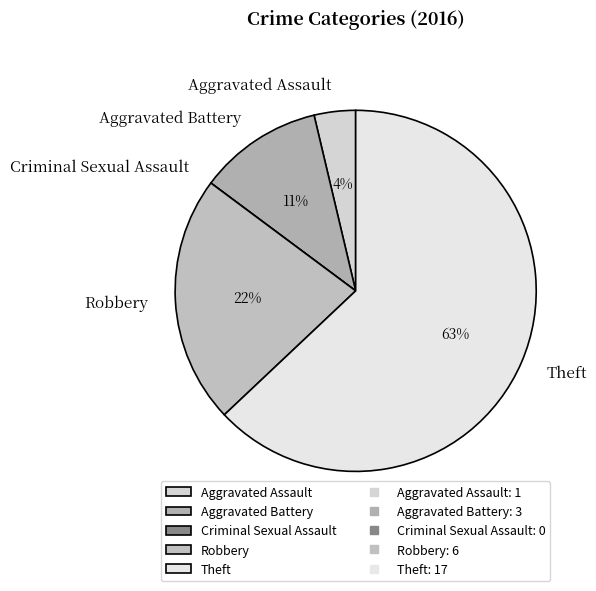

The Robbery slice represents 22% of the pie. True or false?

True